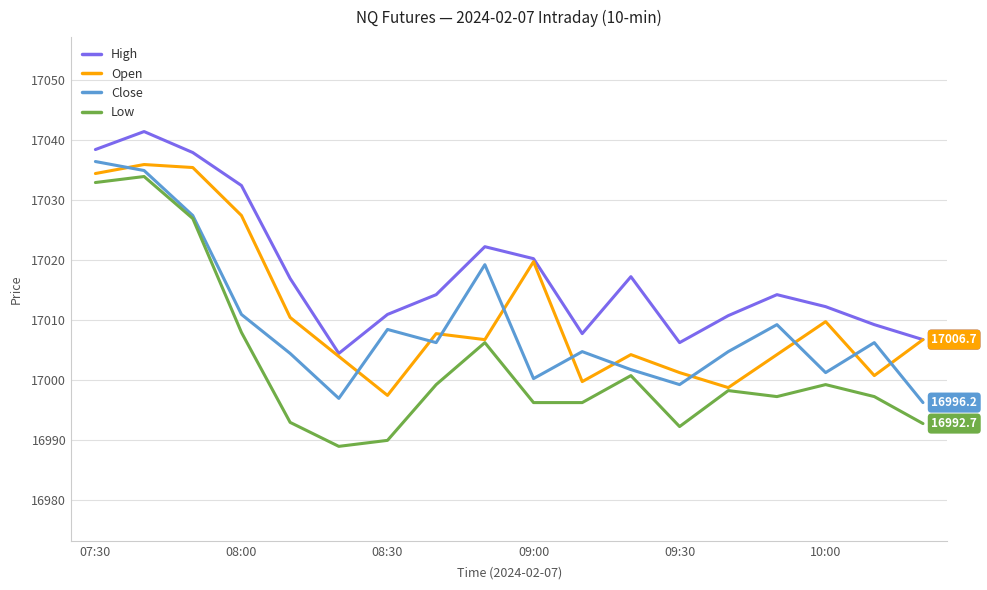

What is the maximum value for Close?

17036.4